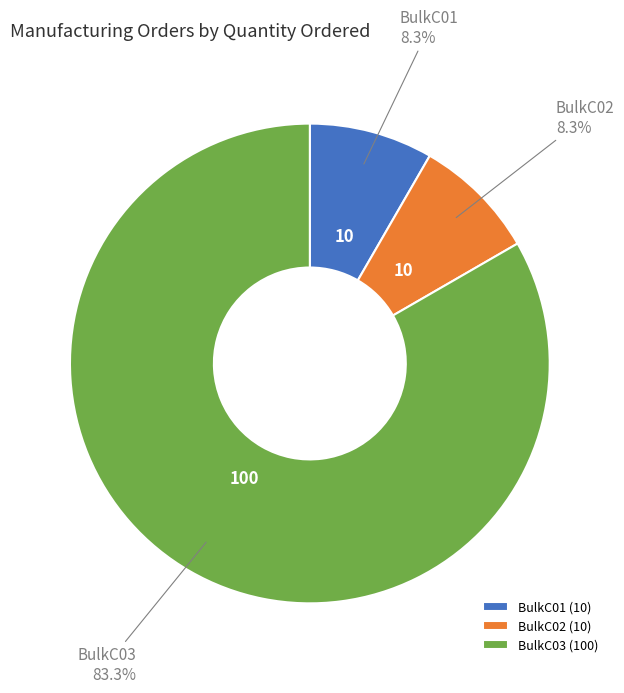

Which has a higher value, BulkC01 or BulkC03?

BulkC03